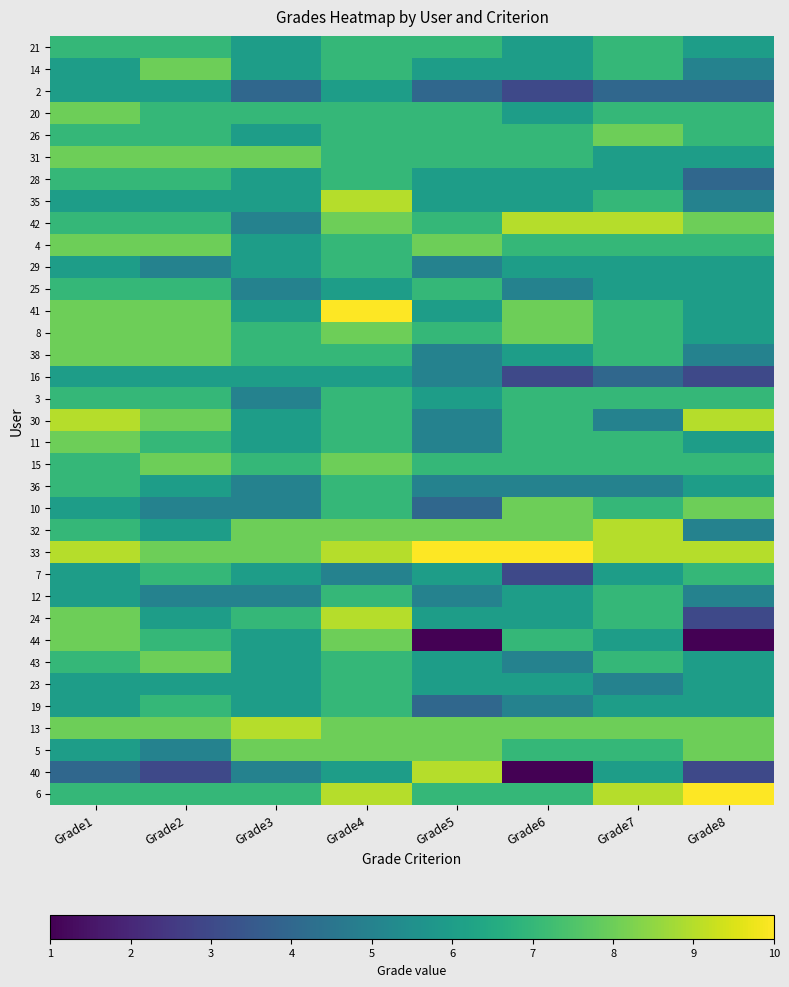

Rank the series by their maximum value, from lowest to highest.

2, 16, 21, 28, 29, 25, 3, 36, 7, 12, 23, 19, 14, 20, 26, 31, 4, 8, 38, 11, 15, 10, 44, 43, 5, 35, 42, 30, 32, 24, 13, 40, 41, 33, 6